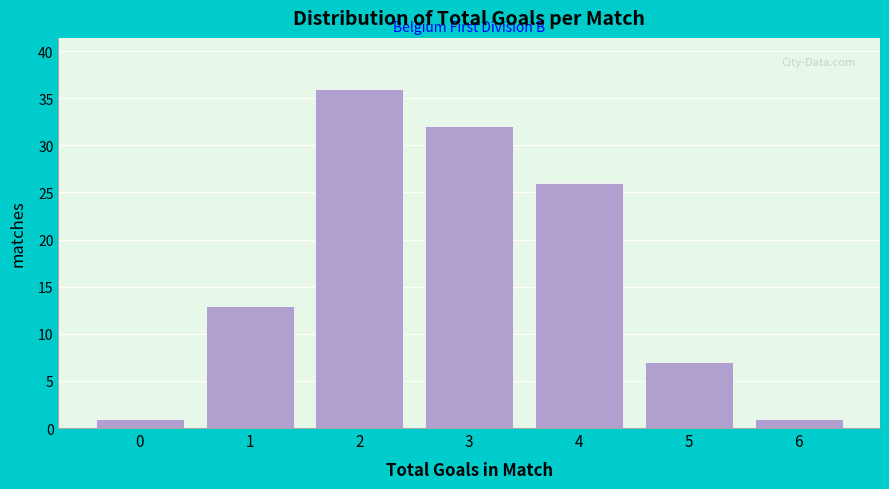

Reading left to right, extract all data points from this chart.

1	13	36	32	26	7	1